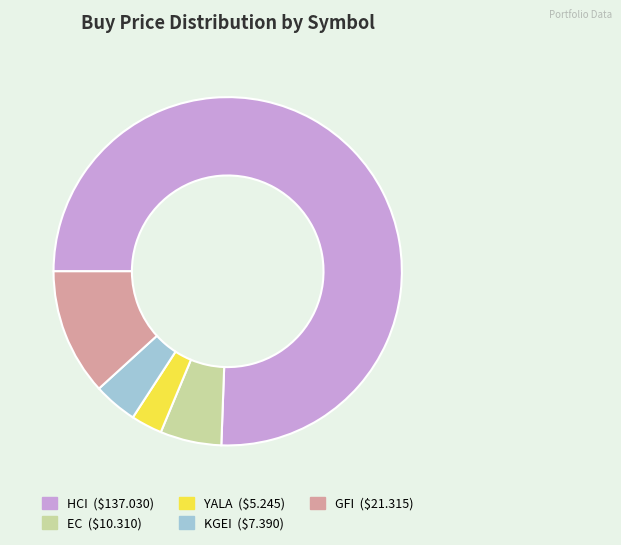

Is there a majority slice in this chart?

Yes